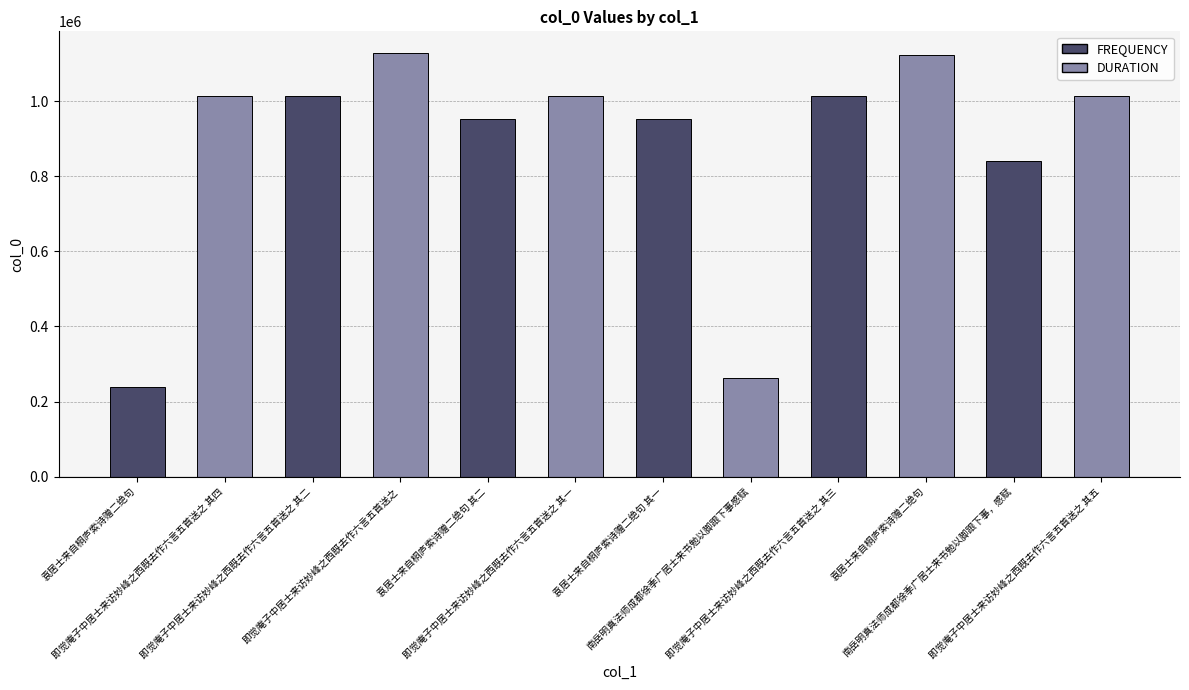

How many values are below 1013453?

6